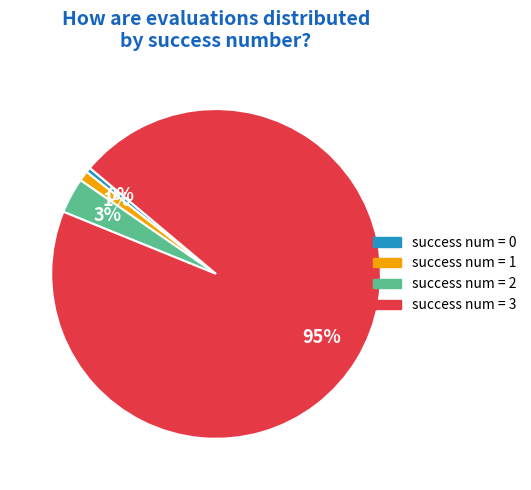

Between success num = 1 and success num = 2, which is larger?

success num = 2